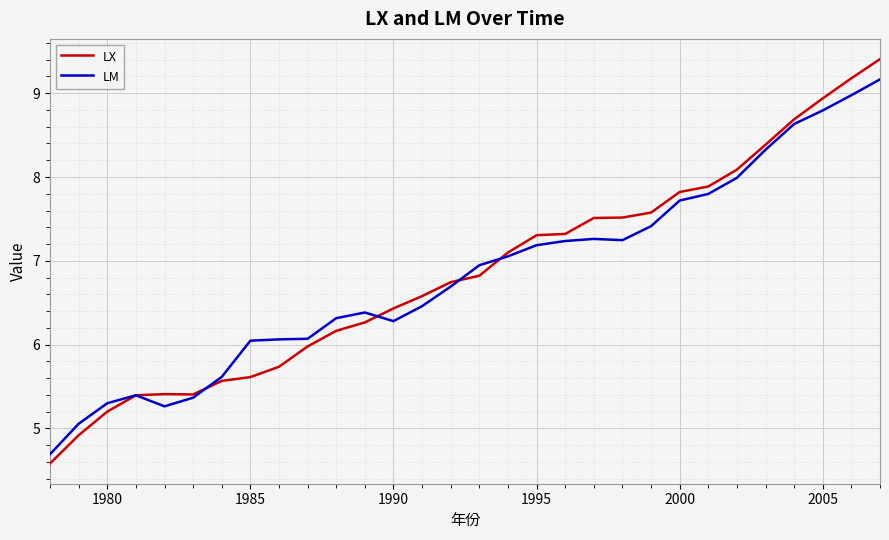

List the series in order of their peak value, highest first.

LX, LM